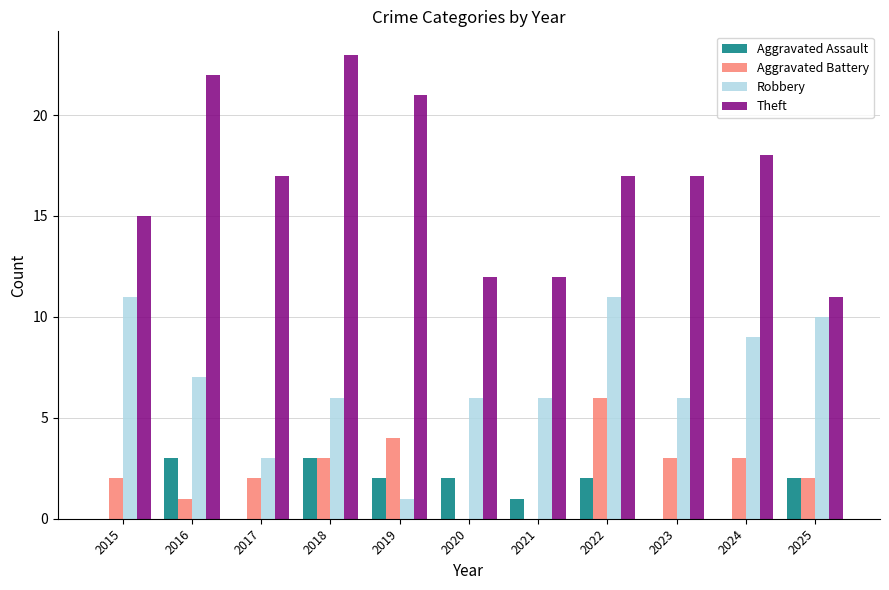

Where does the Robbery series first go above 6?

2015